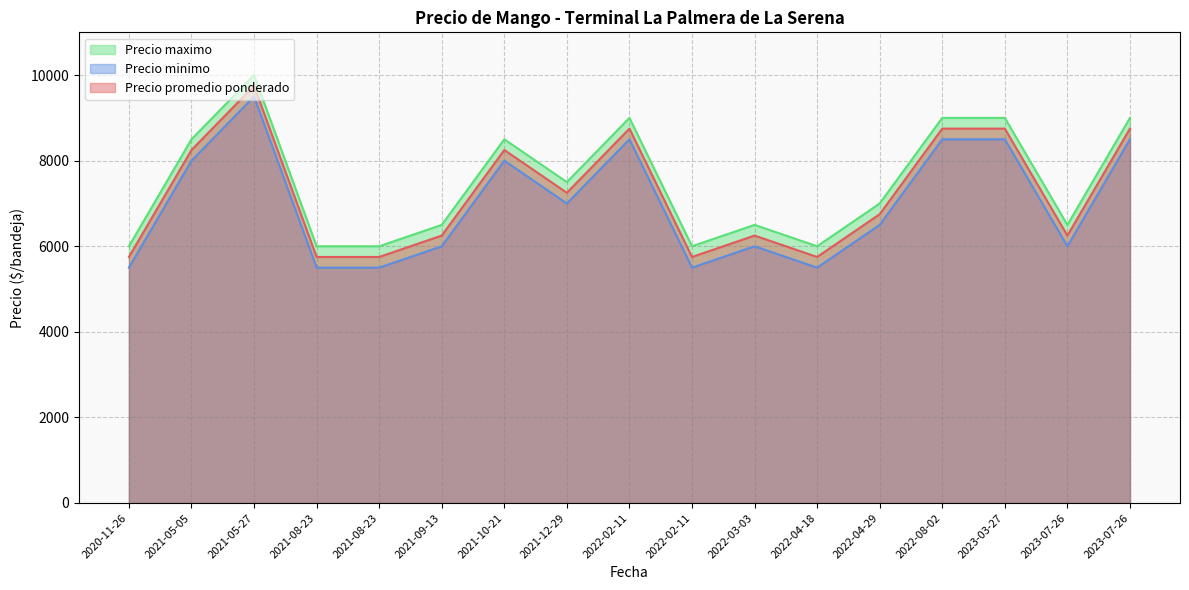

What is the difference between the second highest and minimum values in the Precio minimo series?

3000